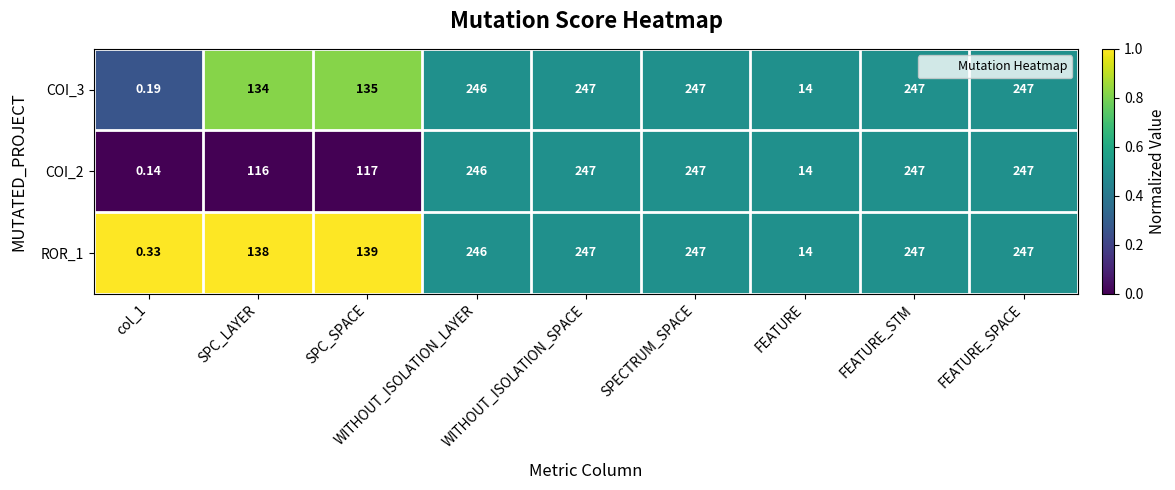

Is the value of COI_3 at SPC_LAYER greater than the value of COI_2 at FEATURE_STM?

No